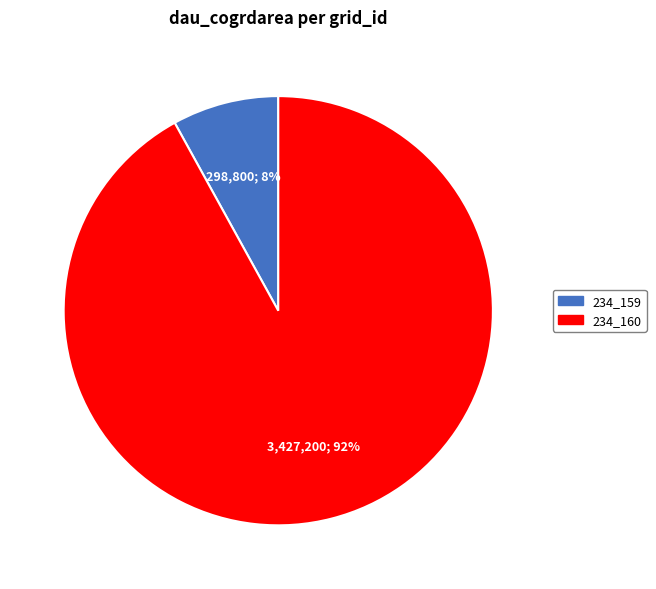

Rank the categories by value from lowest to highest.

234_159, 234_160